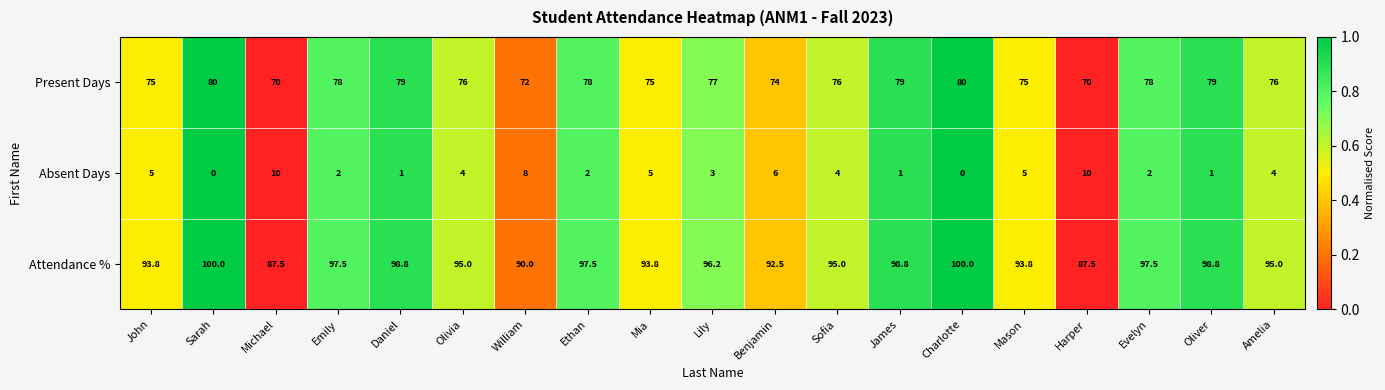

What is the total value across all series at Sofia?

175.0